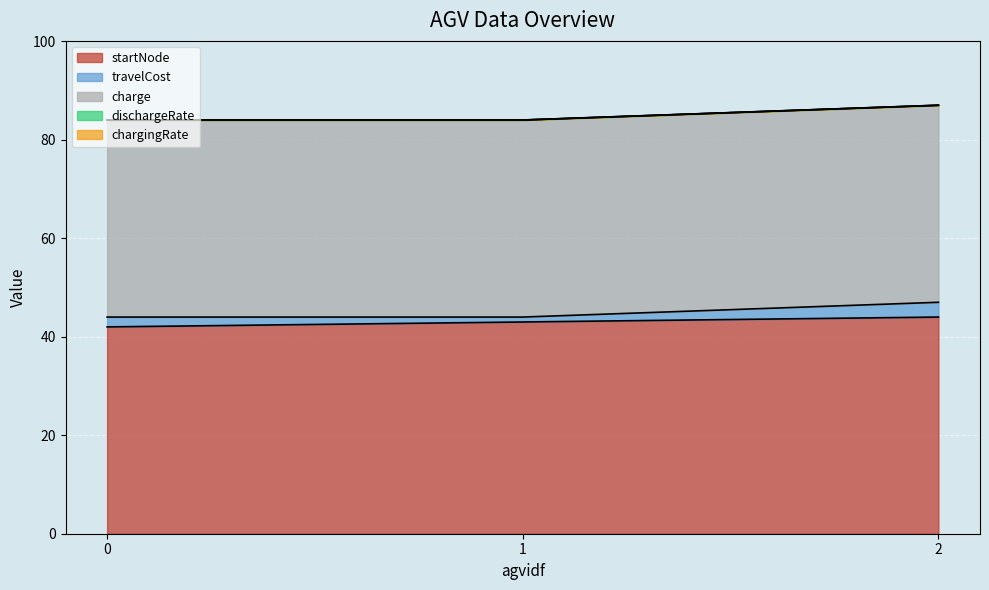

The value of charge at 1 is 40.0. True or false?

True